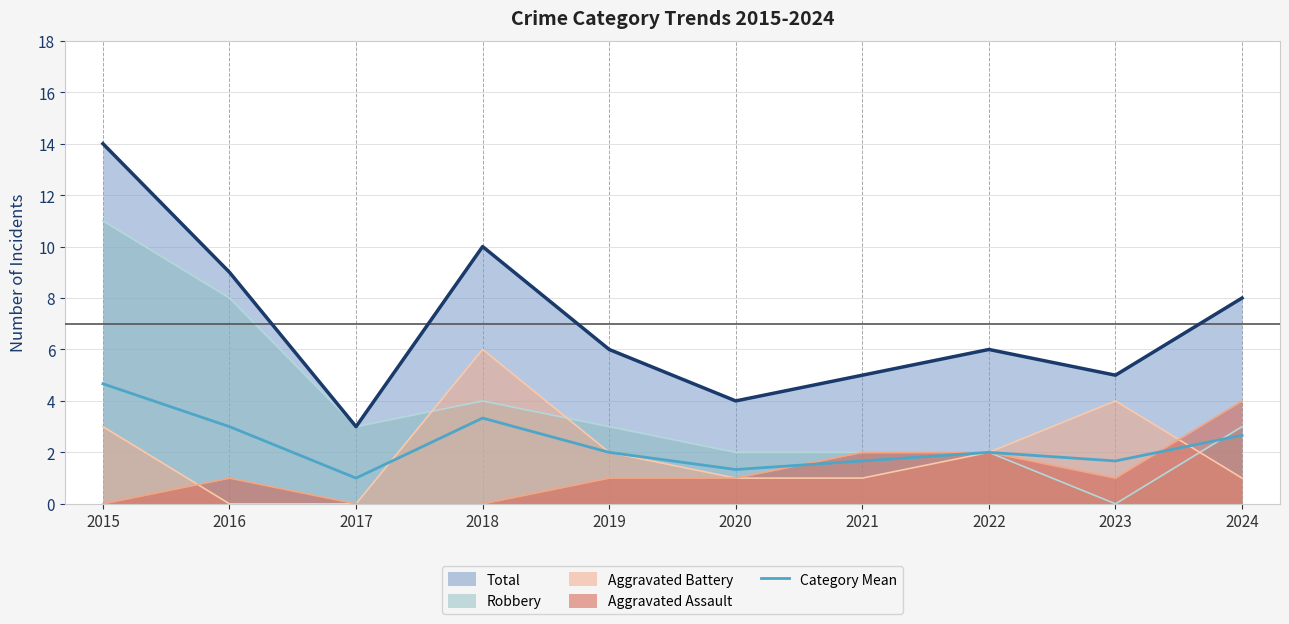

Where is the first local maximum?

2018